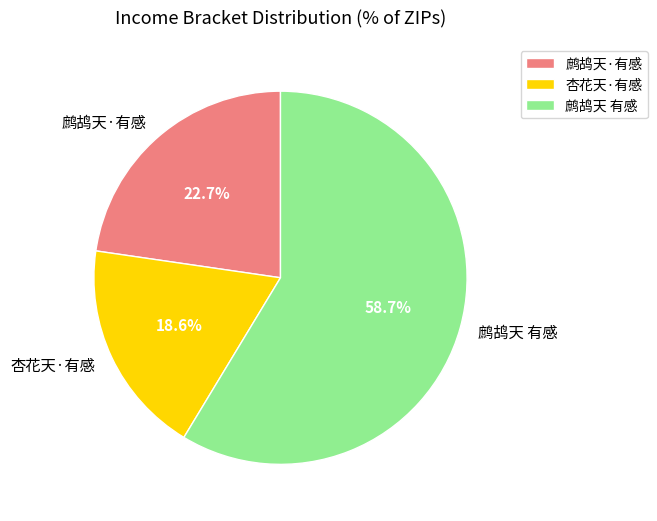

What is the largest slice in the pie chart?

鹧鸪天 有感